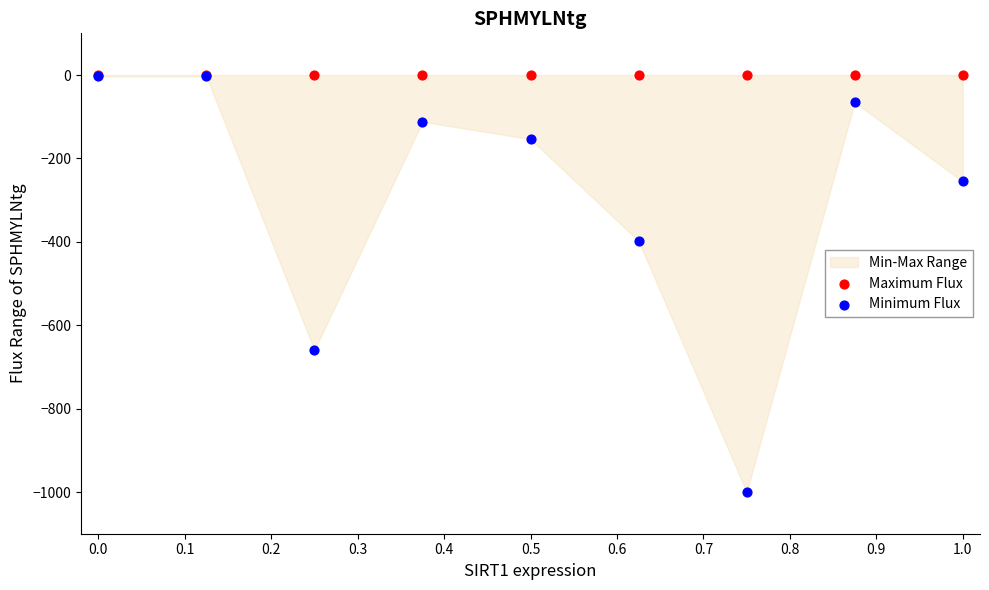

In the Minimum Flux series, what Y value is closest to -501?

-398.0